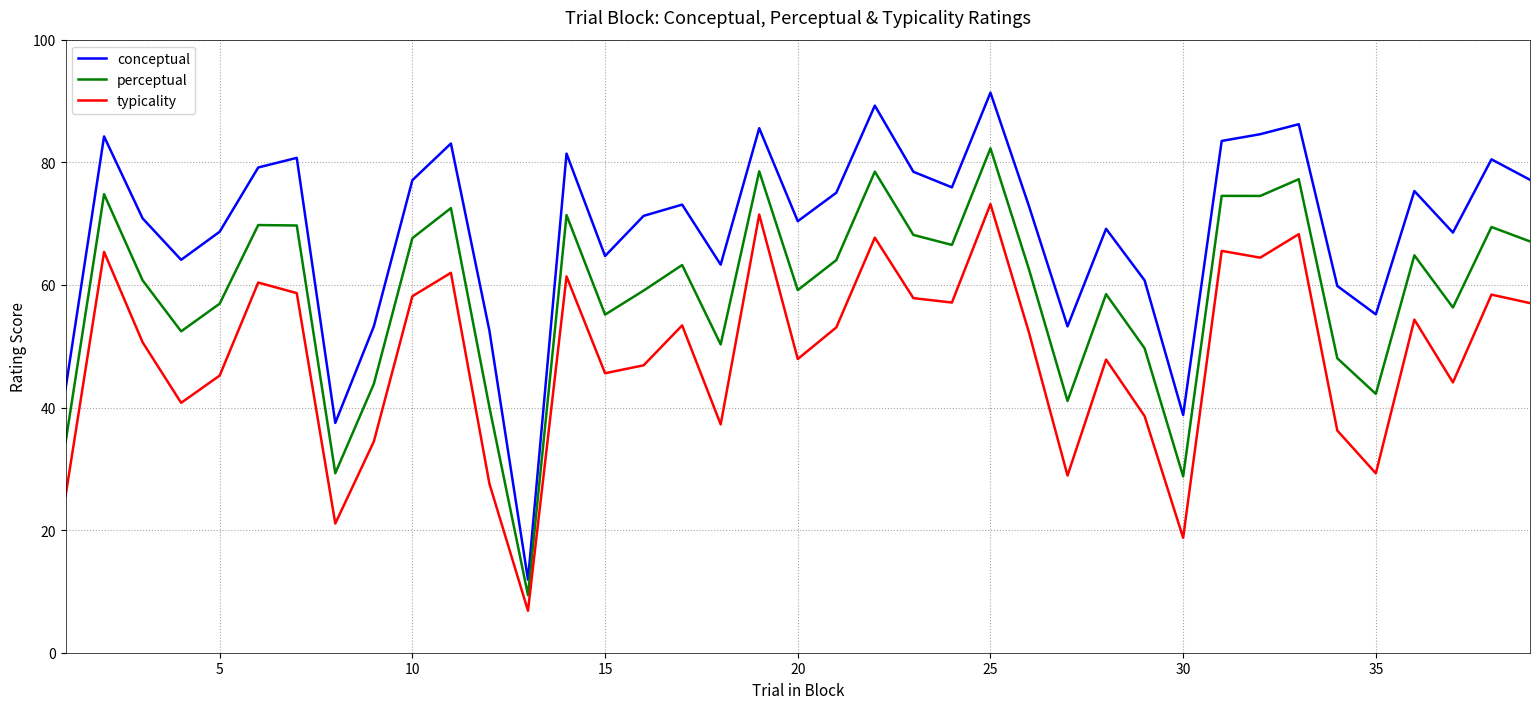

What is the difference between the second highest and second lowest values in the typicality series?

52.7